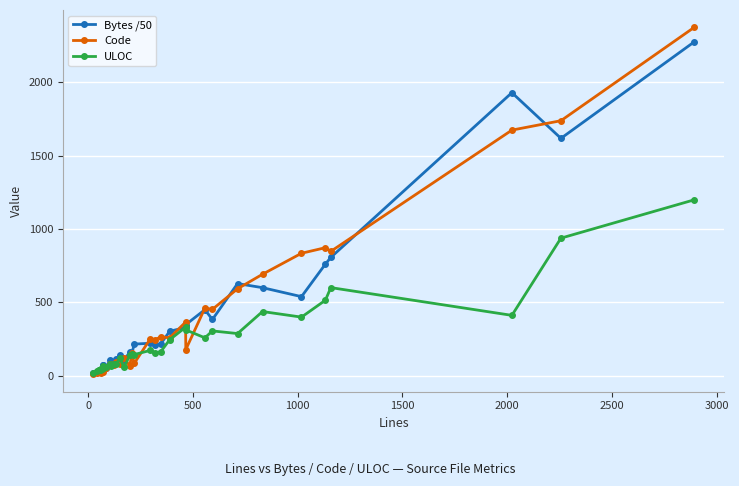

What is the value of the Bytes /50 point at the 11th from the left?

75.1